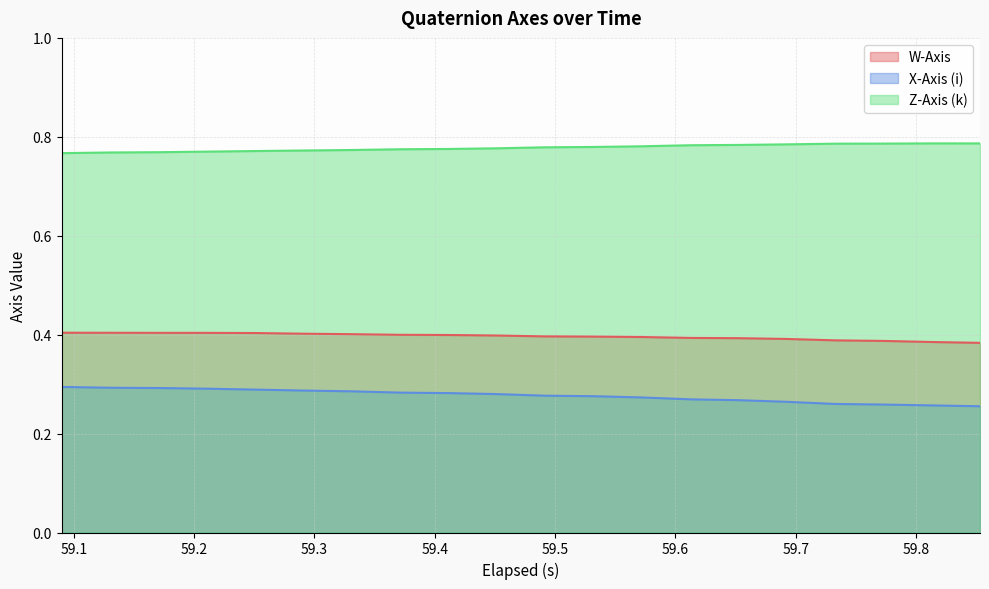

Reading right to left, what are all the values shown in this chart?

W-Axis: 0.4	0.4	0.4	0.4	0.4	0.4	0.4	0.4	0.4	0.4	0.4	0.4	0.4	0.4	0.4	0.4	0.4	0.4	0.4	0.4
X-Axis (i): 0.3	0.3	0.3	0.3	0.3	0.3	0.3	0.3	0.3	0.3	0.3	0.3	0.3	0.3	0.3	0.3	0.3	0.3	0.3	0.3
Z-Axis (k): 0.8	0.8	0.8	0.8	0.8	0.8	0.8	0.8	0.8	0.8	0.8	0.8	0.8	0.8	0.8	0.8	0.8	0.8	0.8	0.8